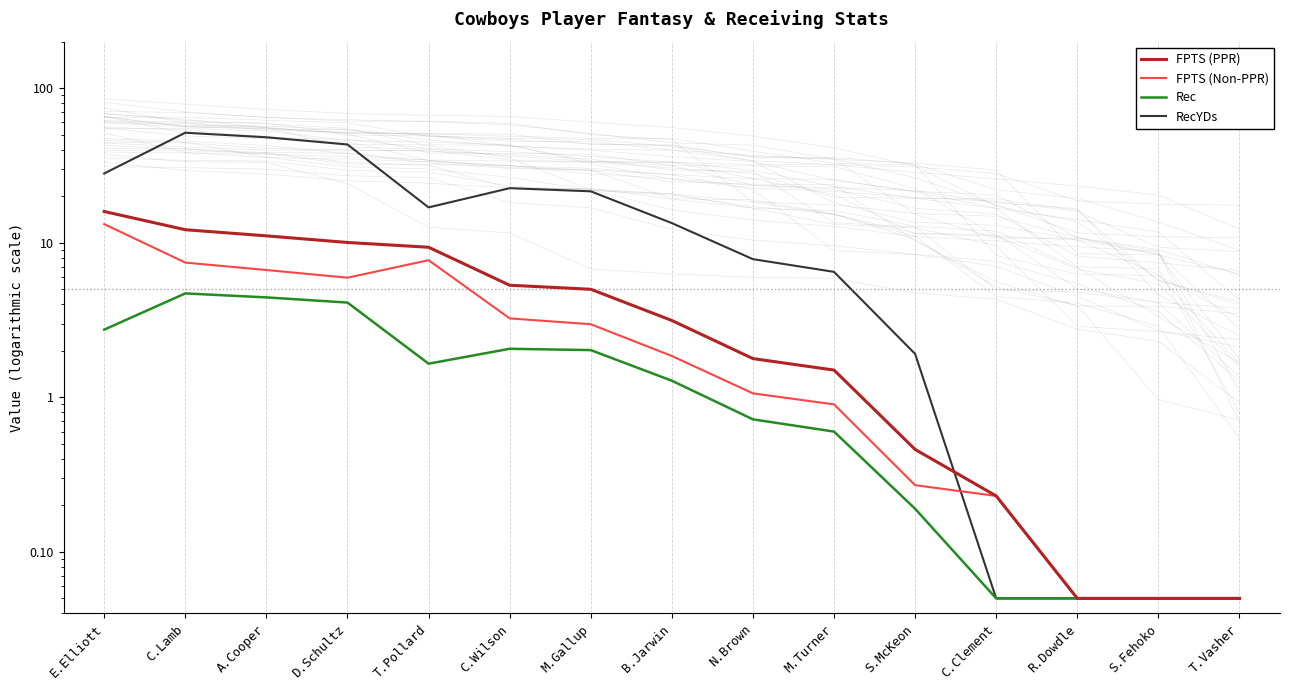

How many data points in Rec are less than 1?

7